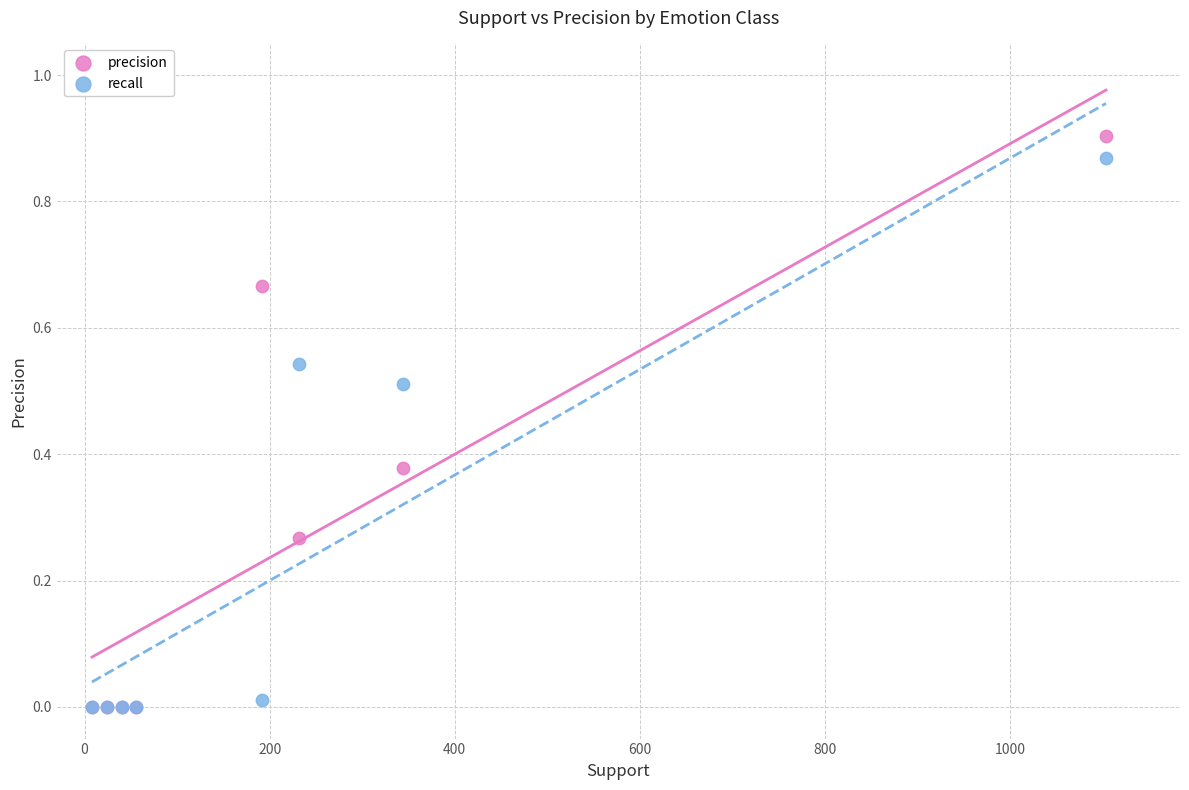

Which series contains the highest Y value?

precision